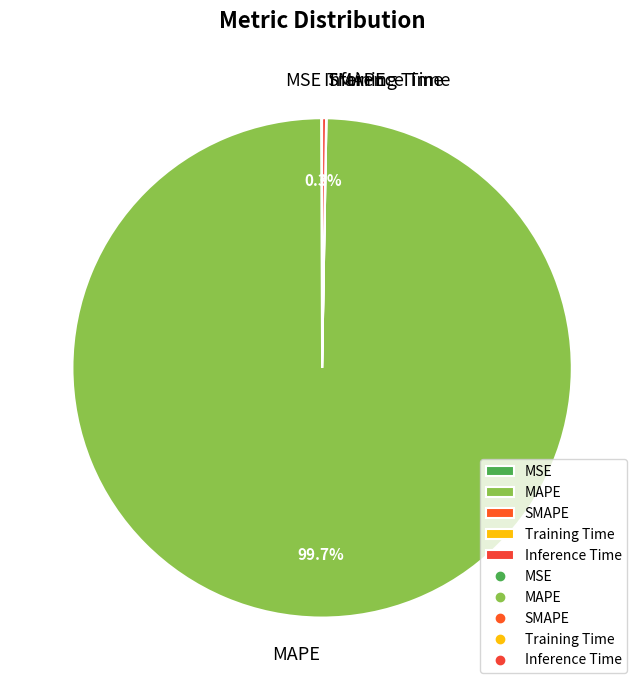

Is it true that MAPE is 92% of the pie?

False